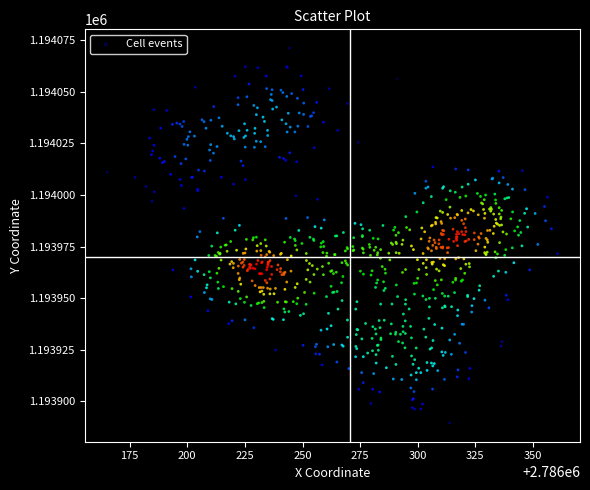

What is the range of Y values (max minus min)?

181.9